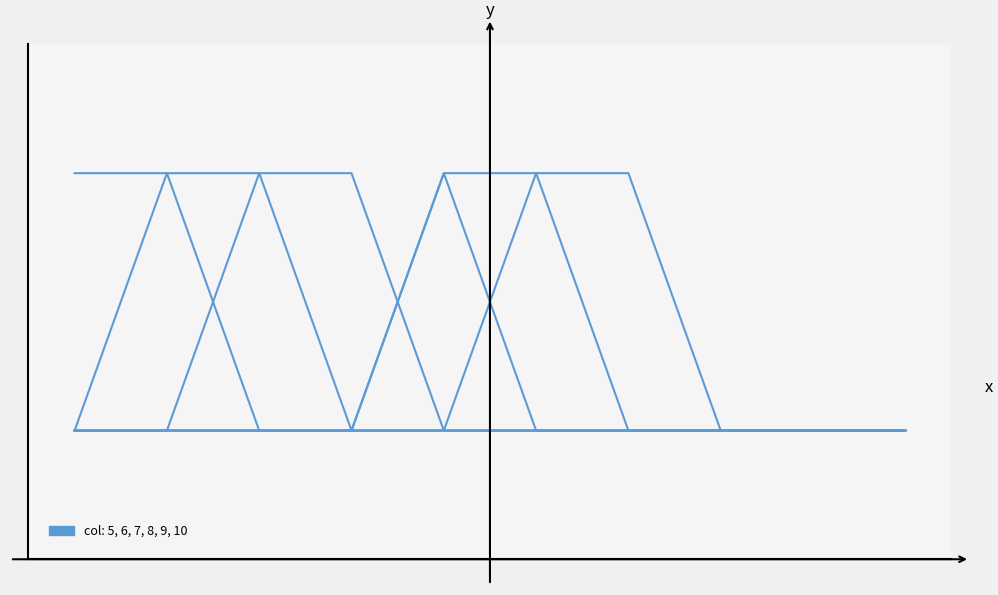

Is this an area chart (filled region under the line)?

No